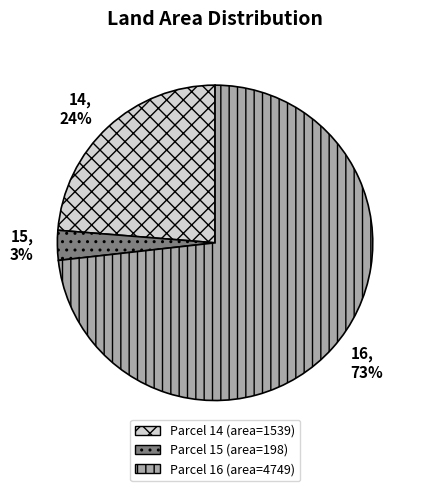

Is there any slice that represents more than half of the pie?

Yes